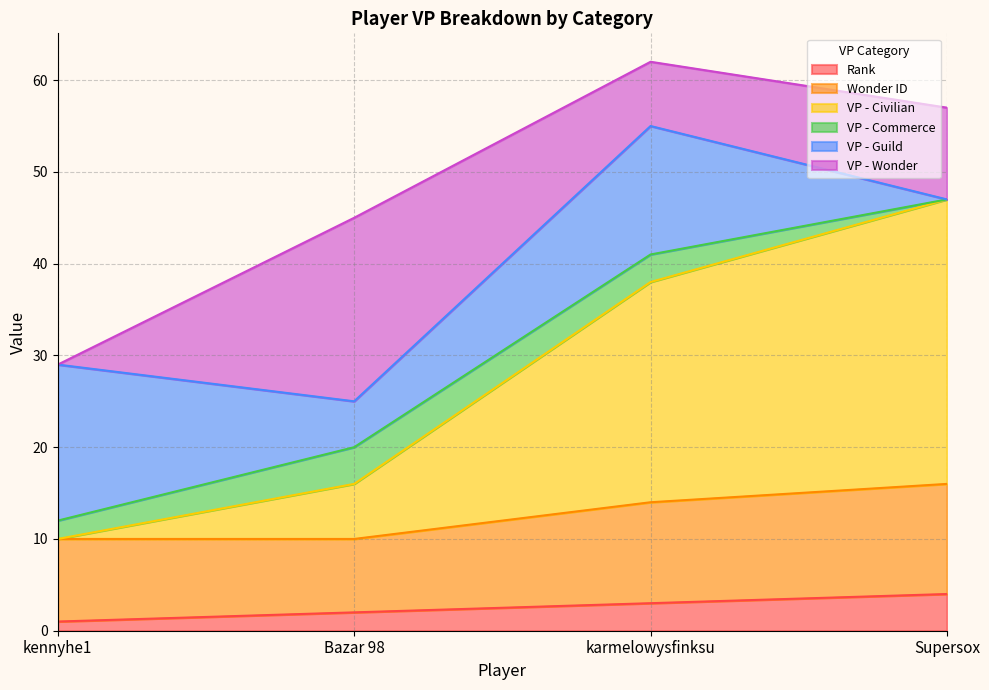

What is the difference between the second highest and minimum values in the Rank series?

2